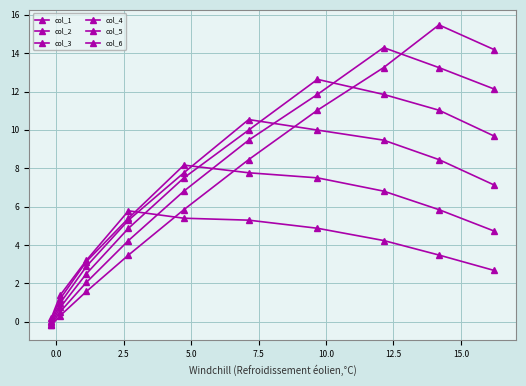

Is this an area chart (filled region under the line)?

No